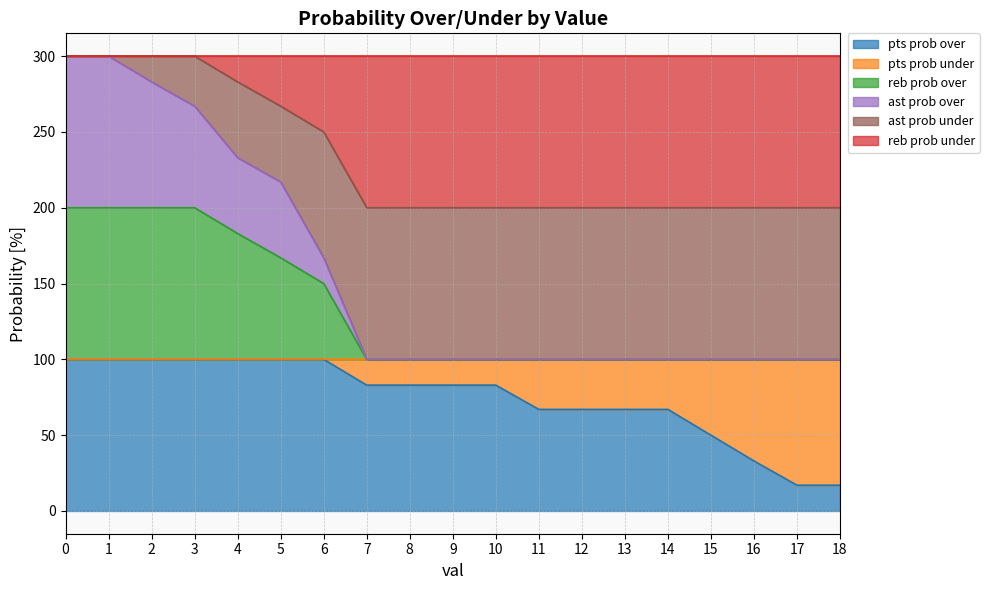

Does the chart display data point markers on the line(s)?

No